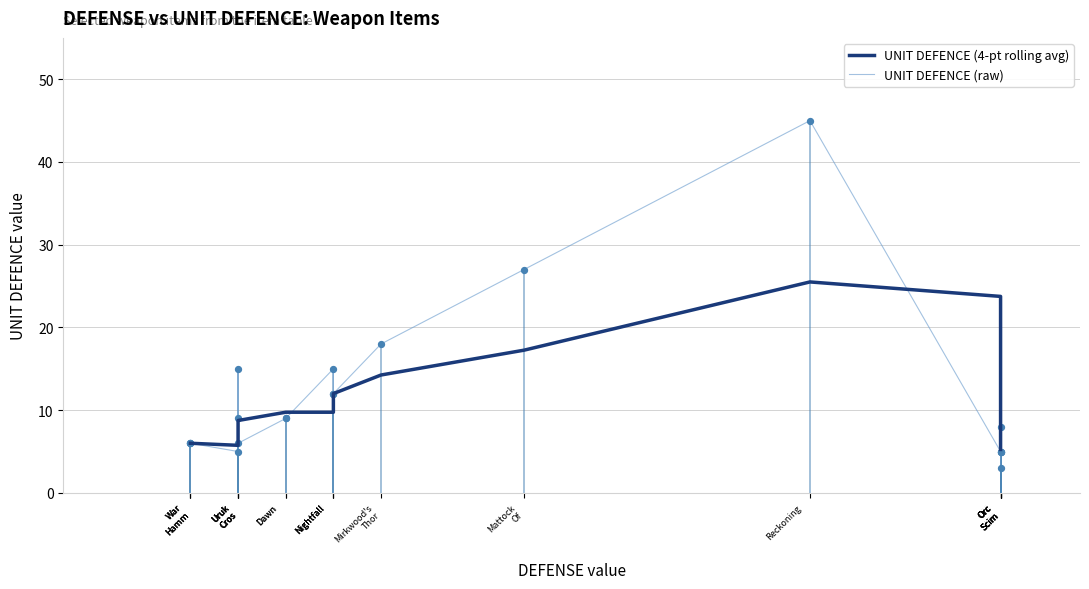

At how many categories does at least one series exceed 14?

8